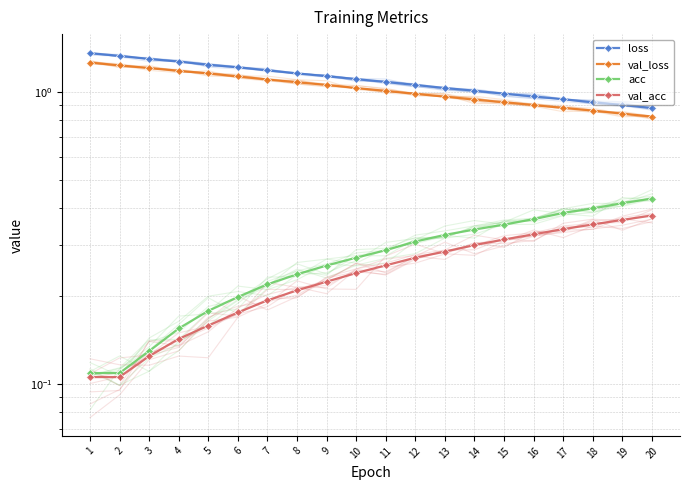

Which series has the largest range (max minus min)?

loss